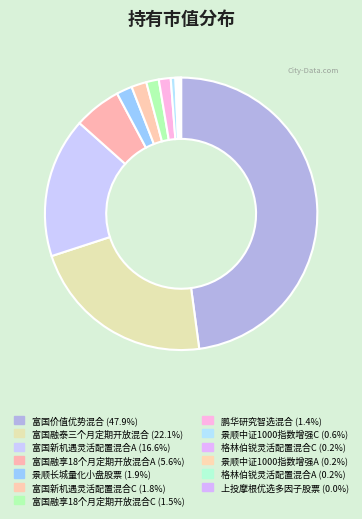

The 鹏华研究智选混合 slice represents 1% of the pie. True or false?

True